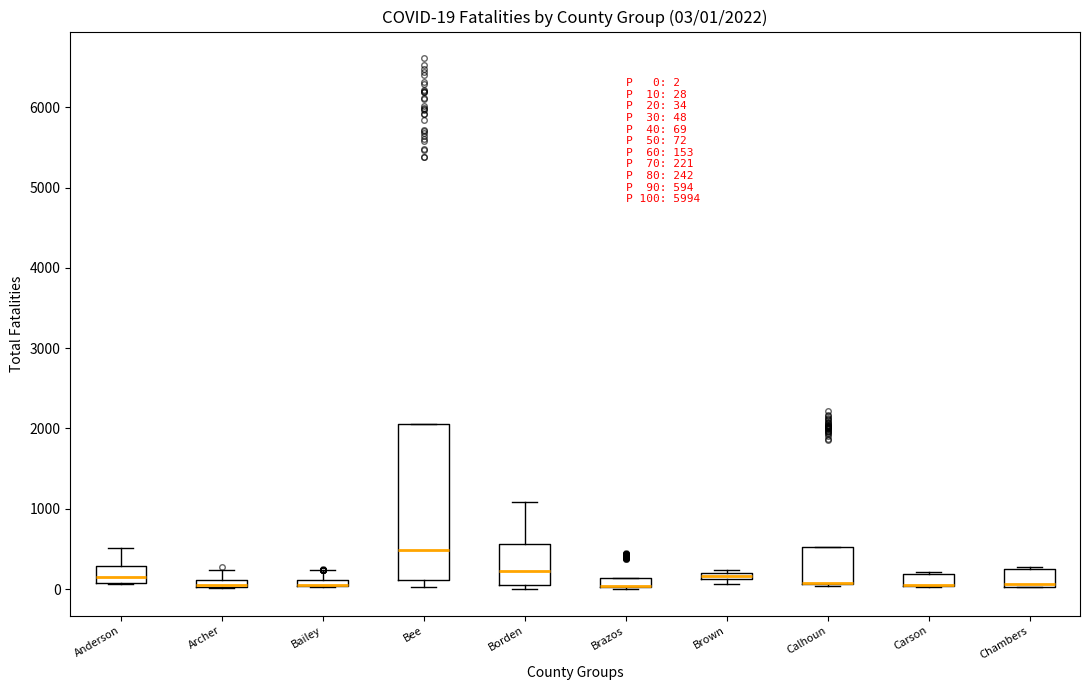

Which box is the tallest, from its lower edge to its upper edge?

Bee